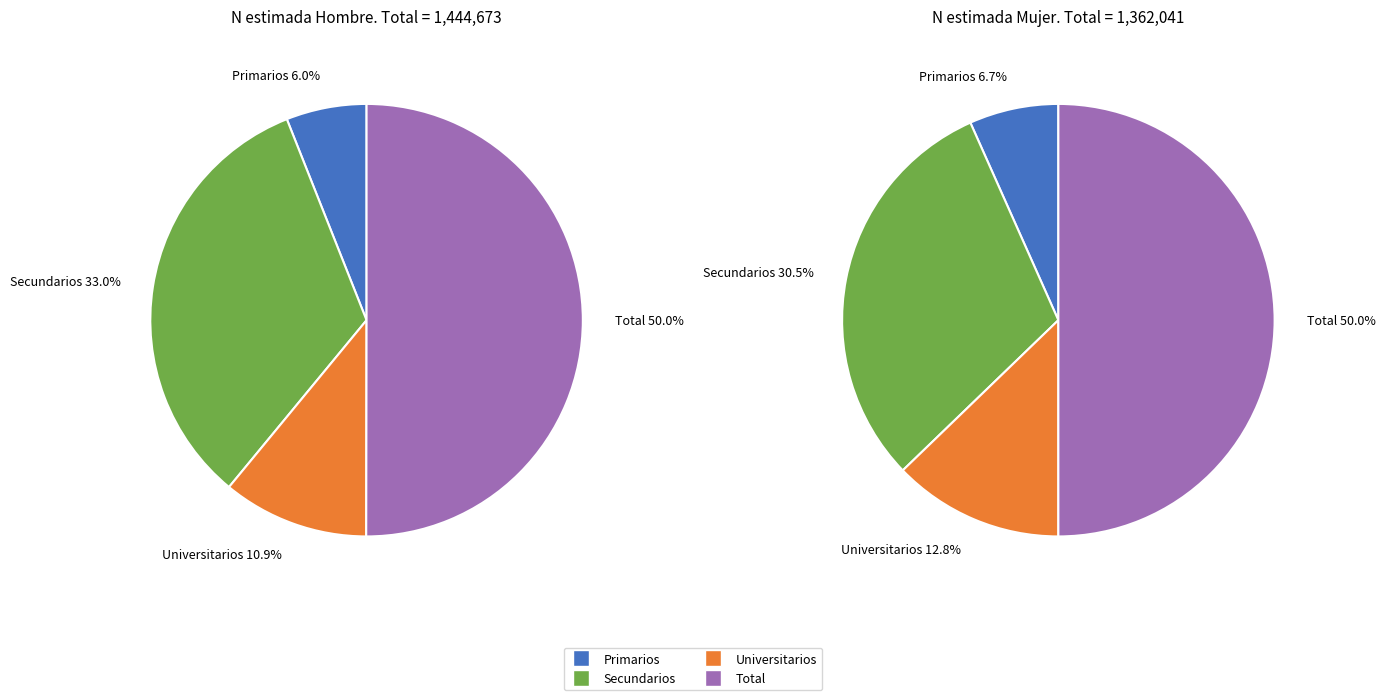

How many segments does this pie chart have?

4